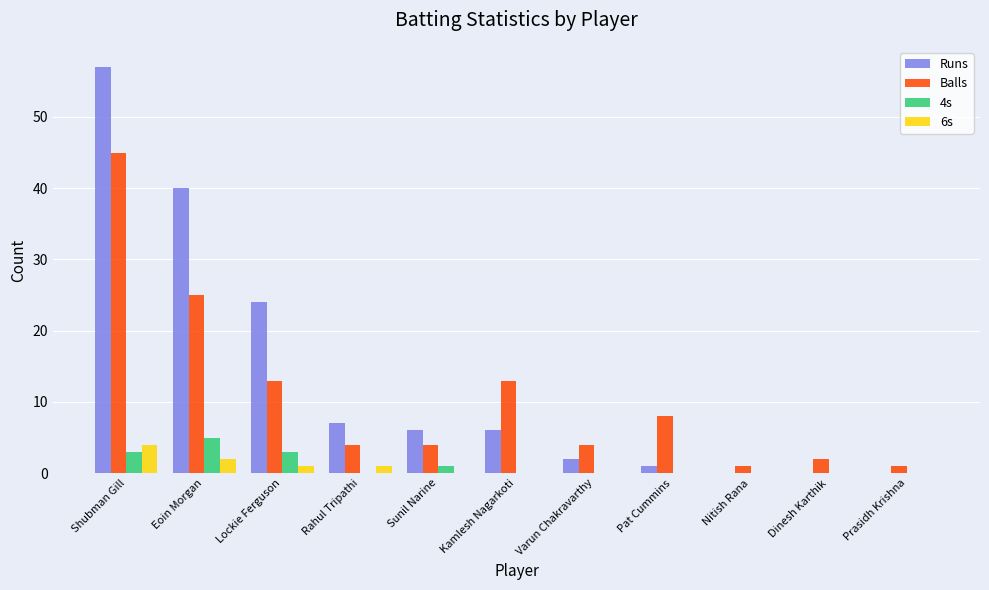

What is the total value across all series at Sunil Narine?

11